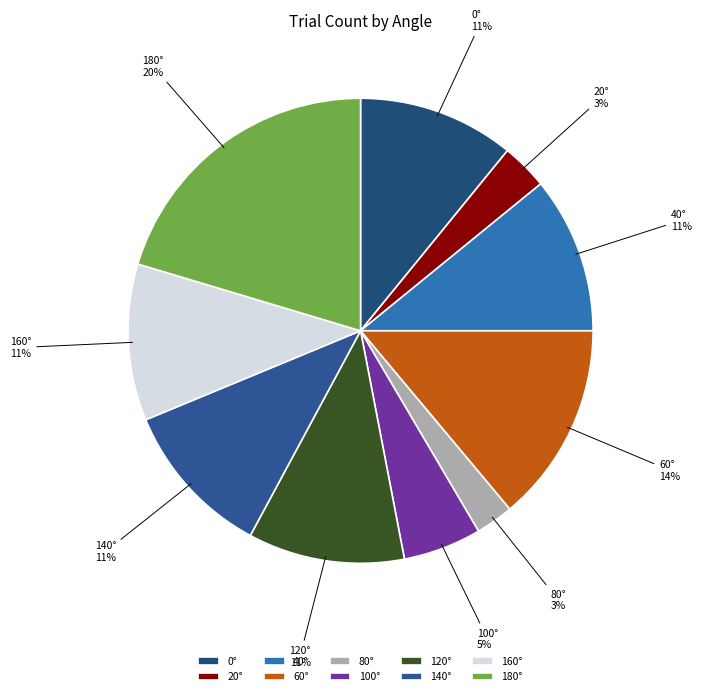

To the nearest percent, what is the combined percentage of 40° and 0°?

22%